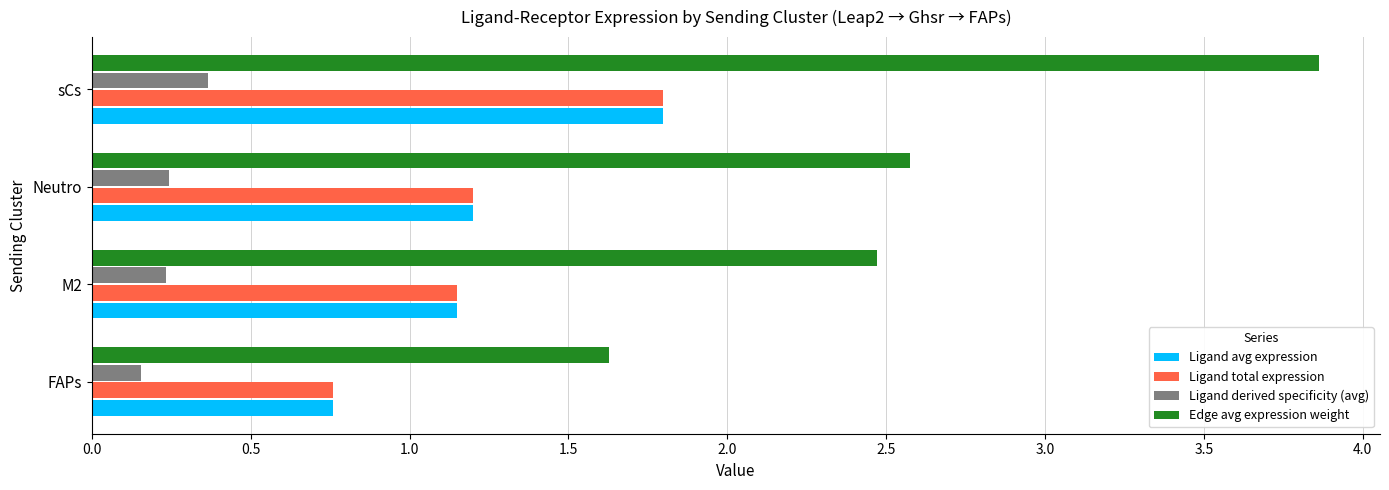

Which label corresponds to the largest value in the chart?

sCs